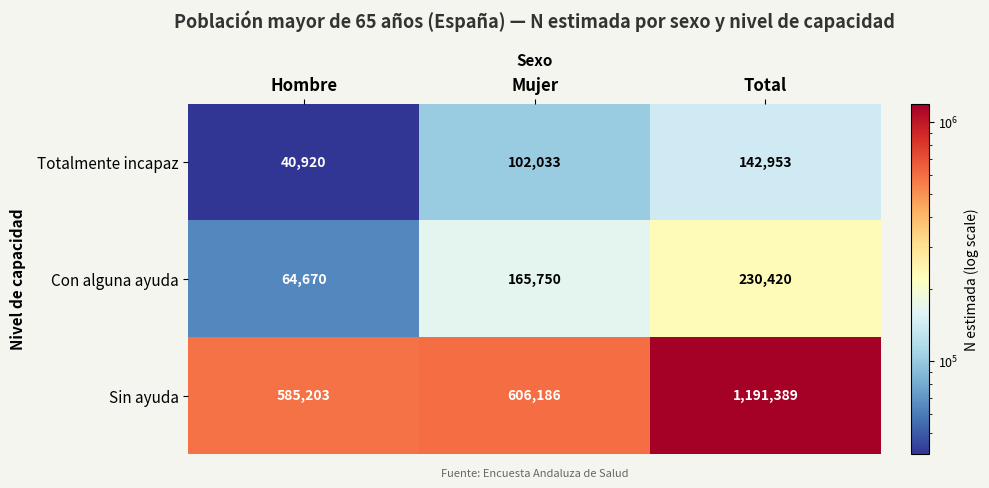

True or false: Con alguna ayuda has a value of 165750 at Mujer.

True